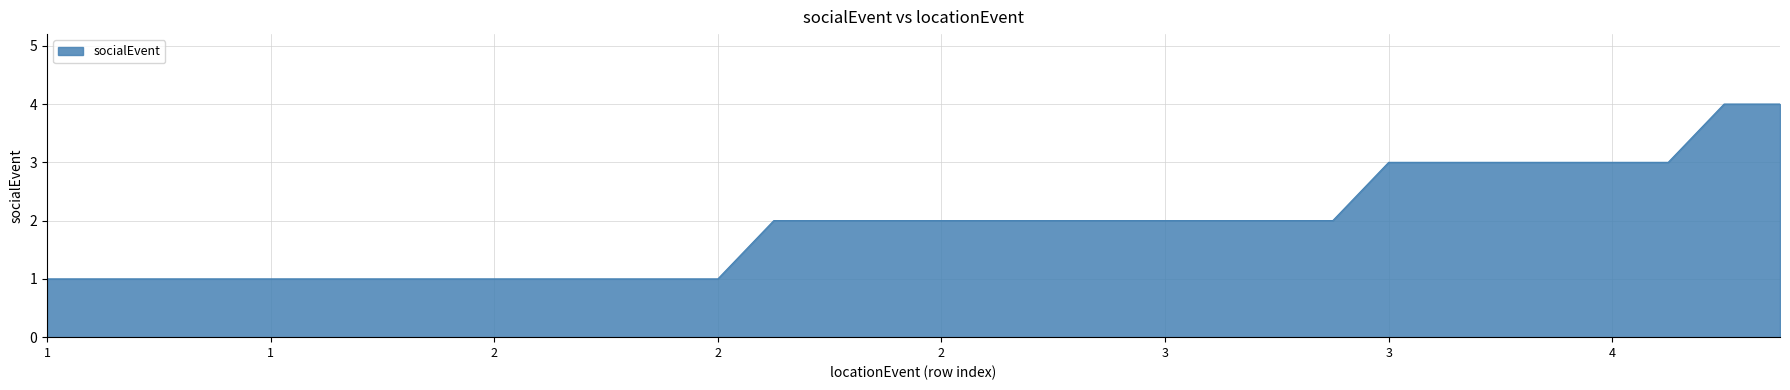

What is the maximum value shown in the chart?

4